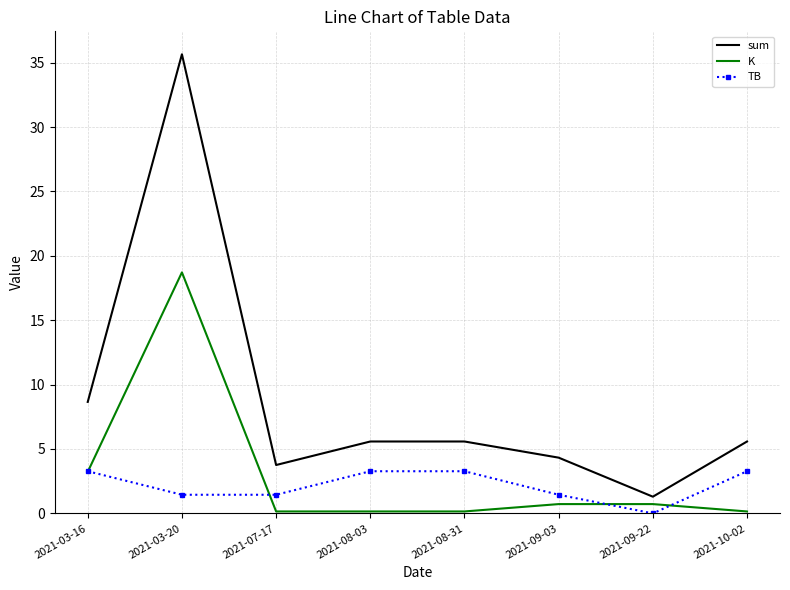

What are all the series names shown in the legend?

sum, K, TB